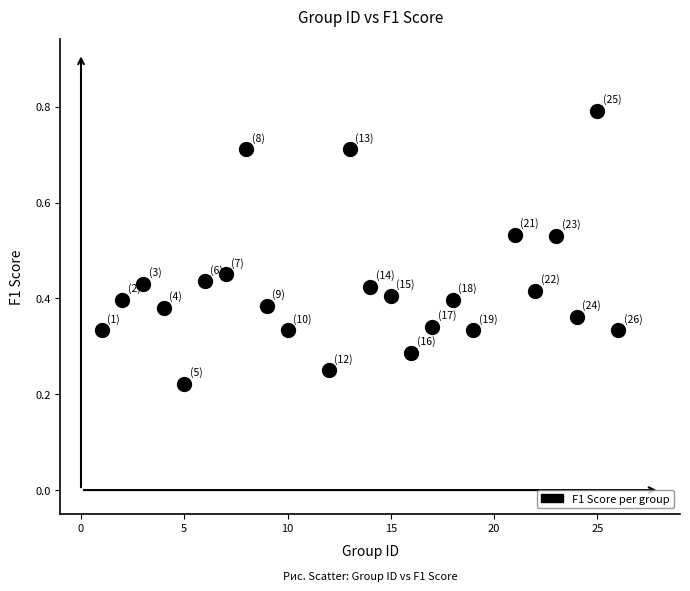

What is the range of Y values (max minus min)?

0.6